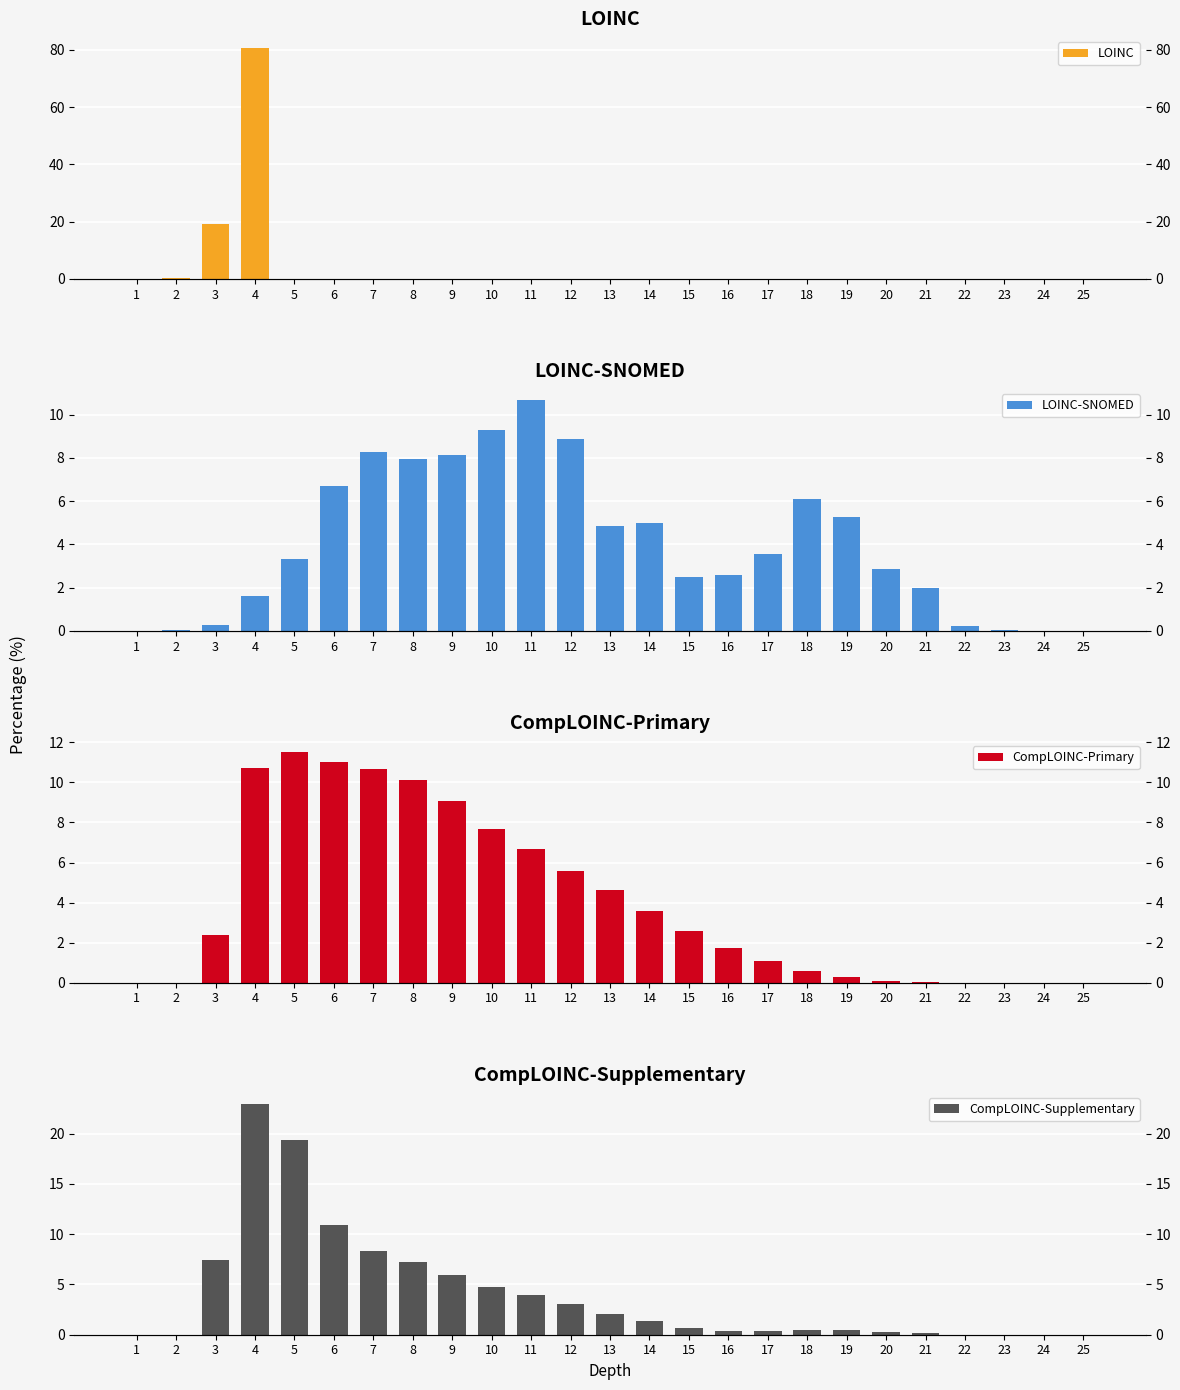

Rank the series at 17 from highest to lowest value.

LOINC-SNOMED, CompLOINC-Primary, CompLOINC-Supplementary, LOINC